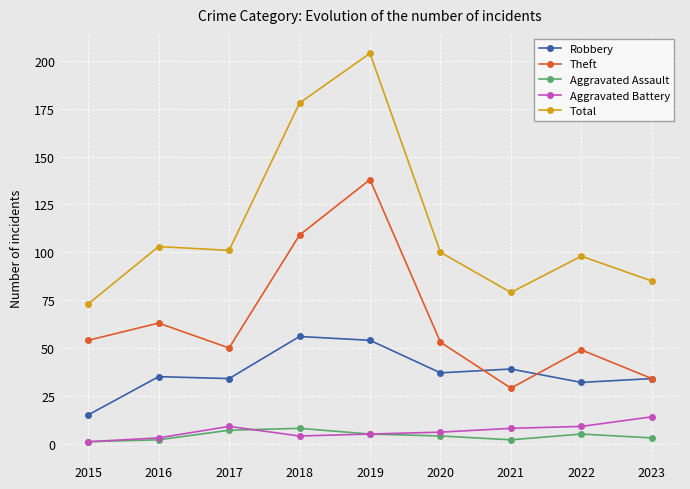

Where is the first local maximum for Aggravated Battery?

2017